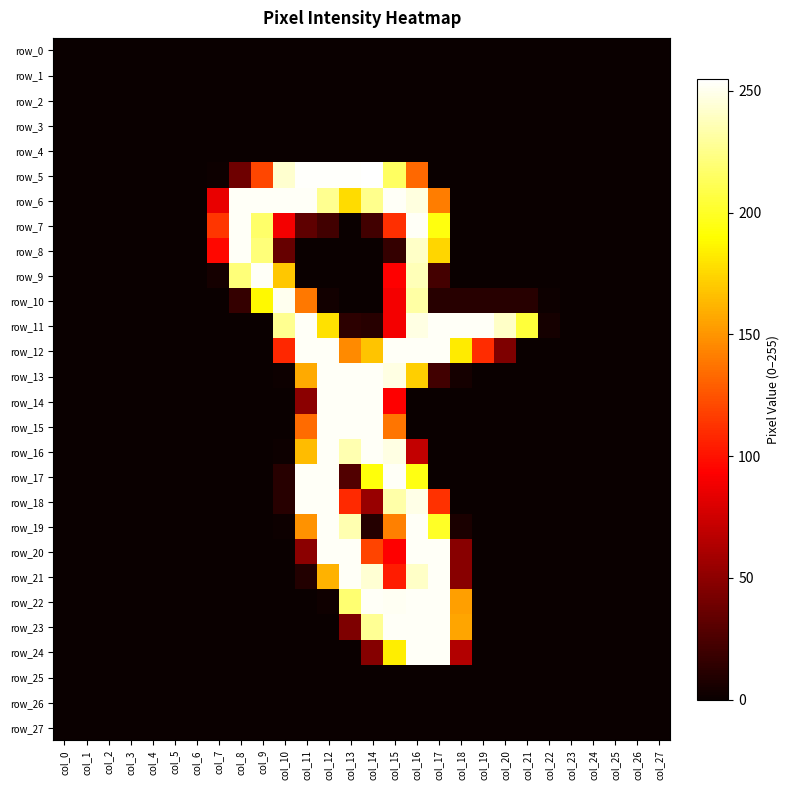

What is the spread (max minus min) of values at col_8?

253